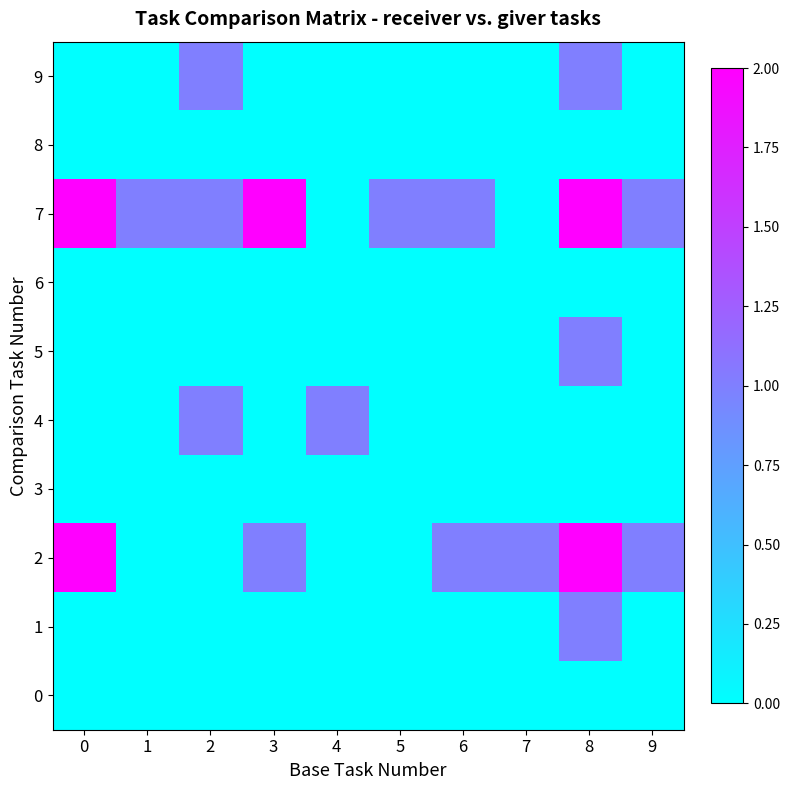

Which series has the largest total across all categories?

row_7